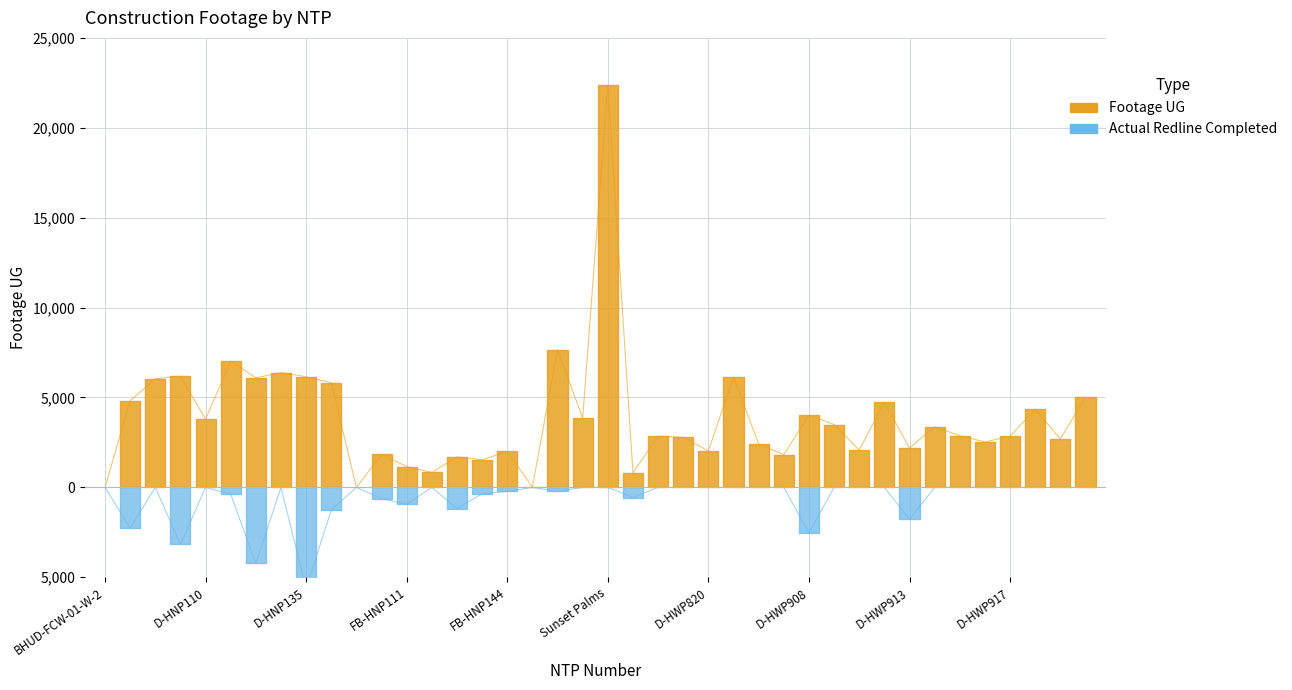

True or false: Actual Redline Completed Footage UG has more than 1 points higher than both neighbors.

True